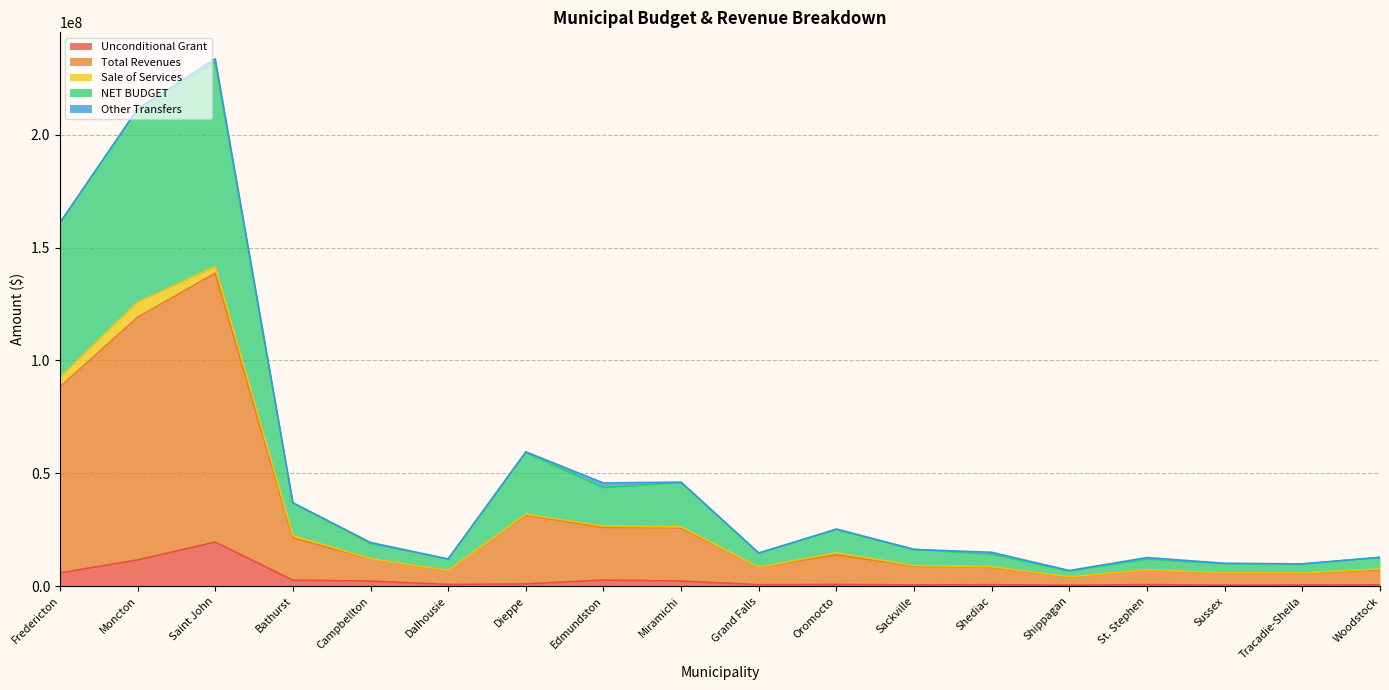

True or false: Total Revenues and NET BUDGET intersect in this chart.

False